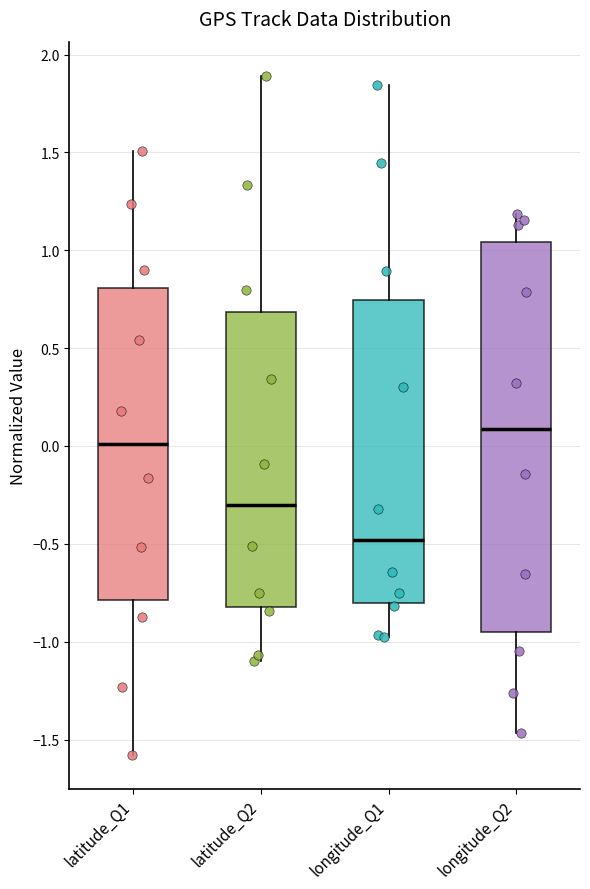

Reading left to right, read every box against the y-axis: the position of its median line, the range the box covers, and the ends of its whiskers. The values are not printed on the chart, so give them approximately, as read against the axis.

latitude_Q1: median 0.00, box -0.80 to 0.80, whiskers -1.60 to 1.50
latitude_Q2: median -0.30, box -0.80 to 0.70, whiskers -1.10 to 1.90
longitude_Q1: median -0.50, box -0.80 to 0.75, whiskers -1.00 to 1.85
longitude_Q2: median 0.10, box -0.95 to 1.05, whiskers -1.45 to 1.20